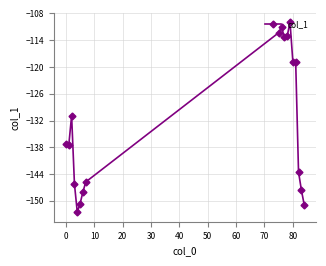

True or false: the data has more than 0 interior local peaks.

True